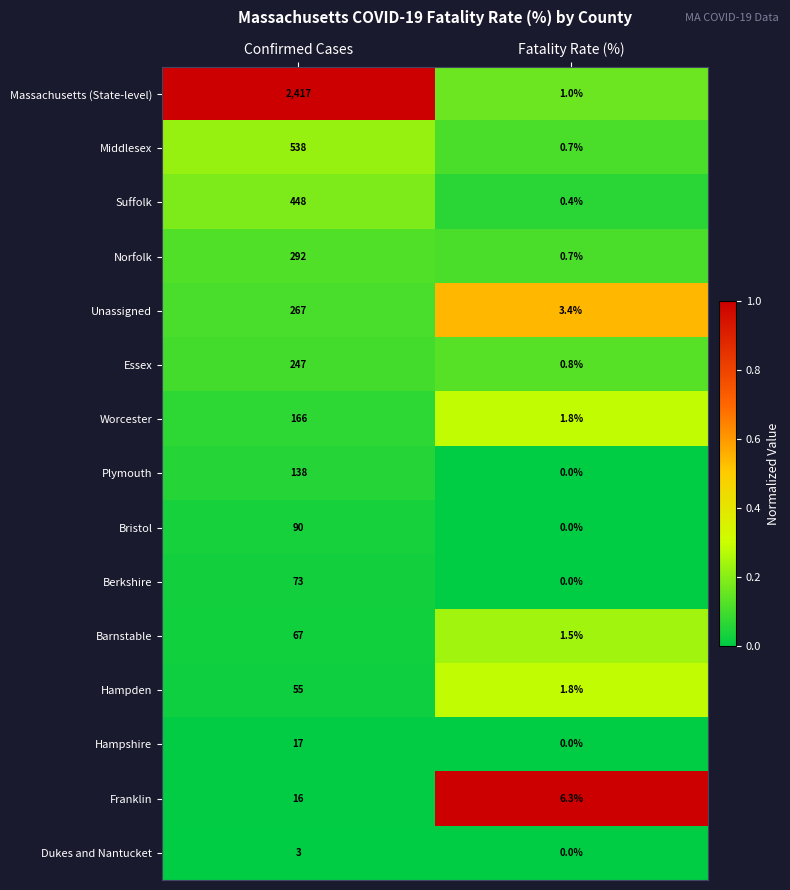

Which series has the widest spread of values?

Massachusetts (State-level)